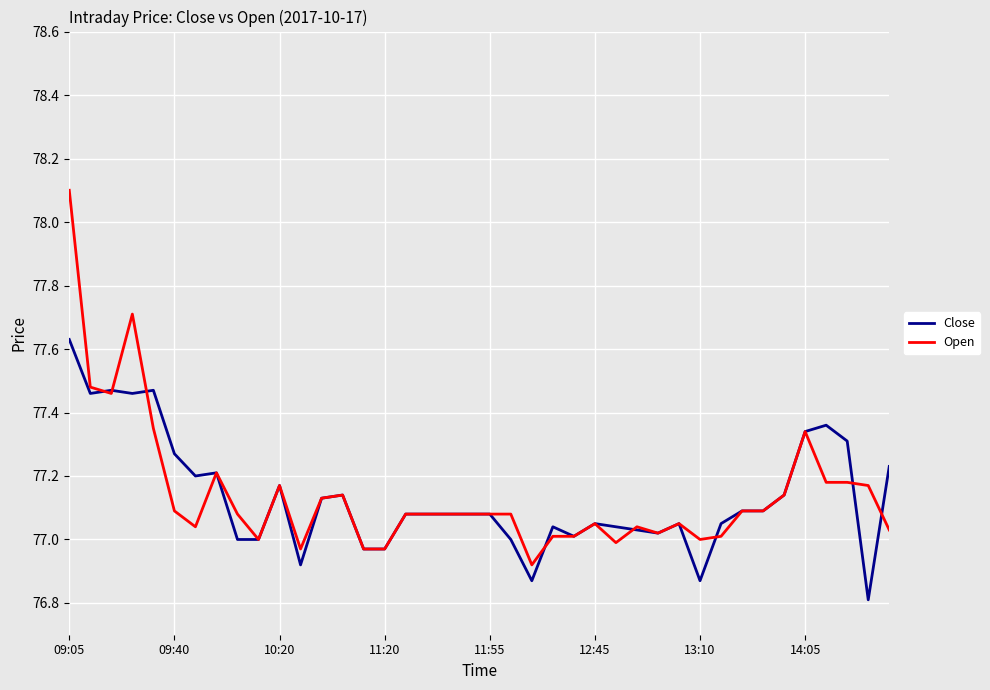

List the series in order of their peak value, highest first.

Open, Close